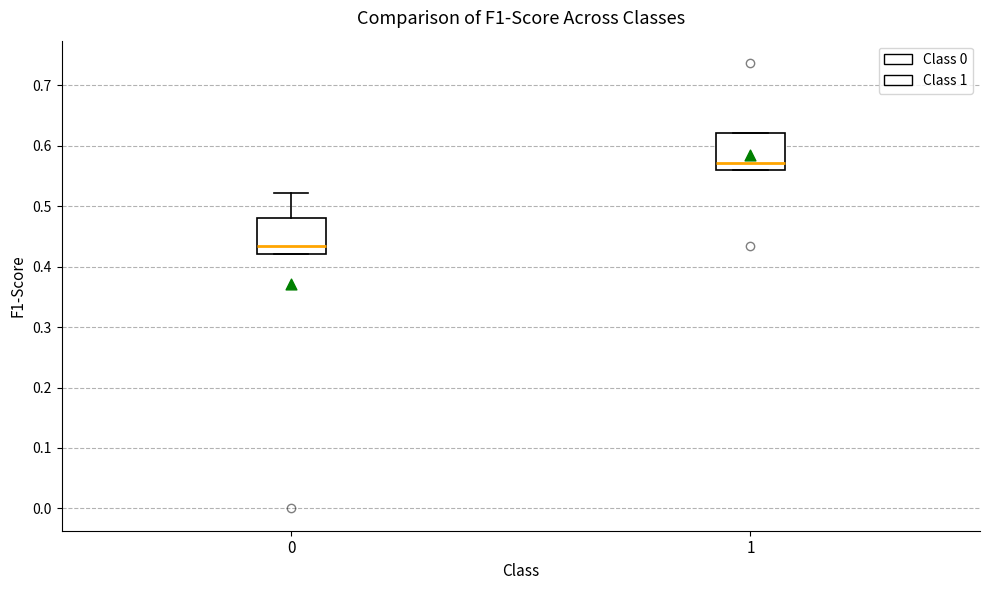

Reading left to right, transcribe this box plot: for each box, give where its median line is, the range the box spans, and where its two whiskers end, as read against the y-axis. The values are not printed on the chart, so give them approximately, as read against the axis.

0: median 0.43, box 0.42 to 0.48, whiskers 0.42 to 0.52
1: median 0.57, box 0.56 to 0.62, whiskers 0.56 to 0.62